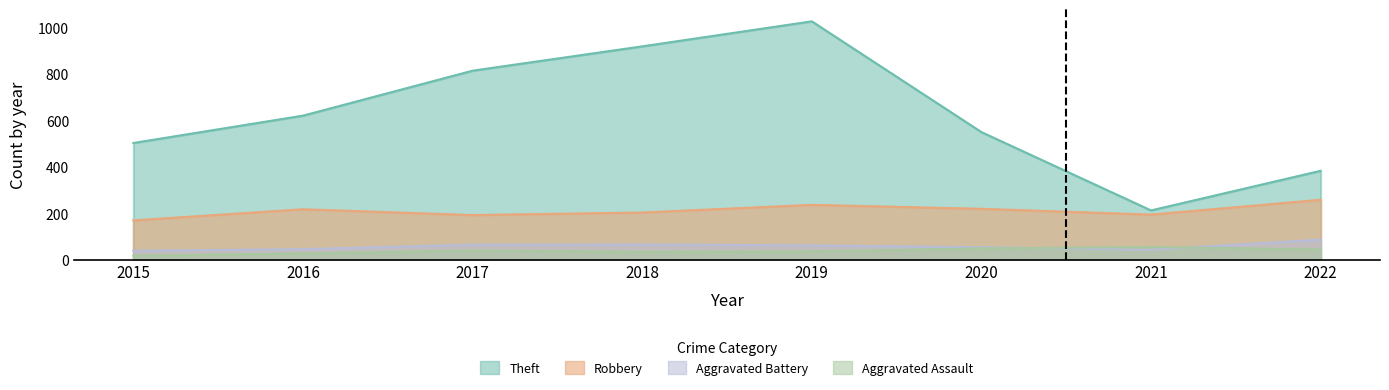

How many series are shown in this chart?

4